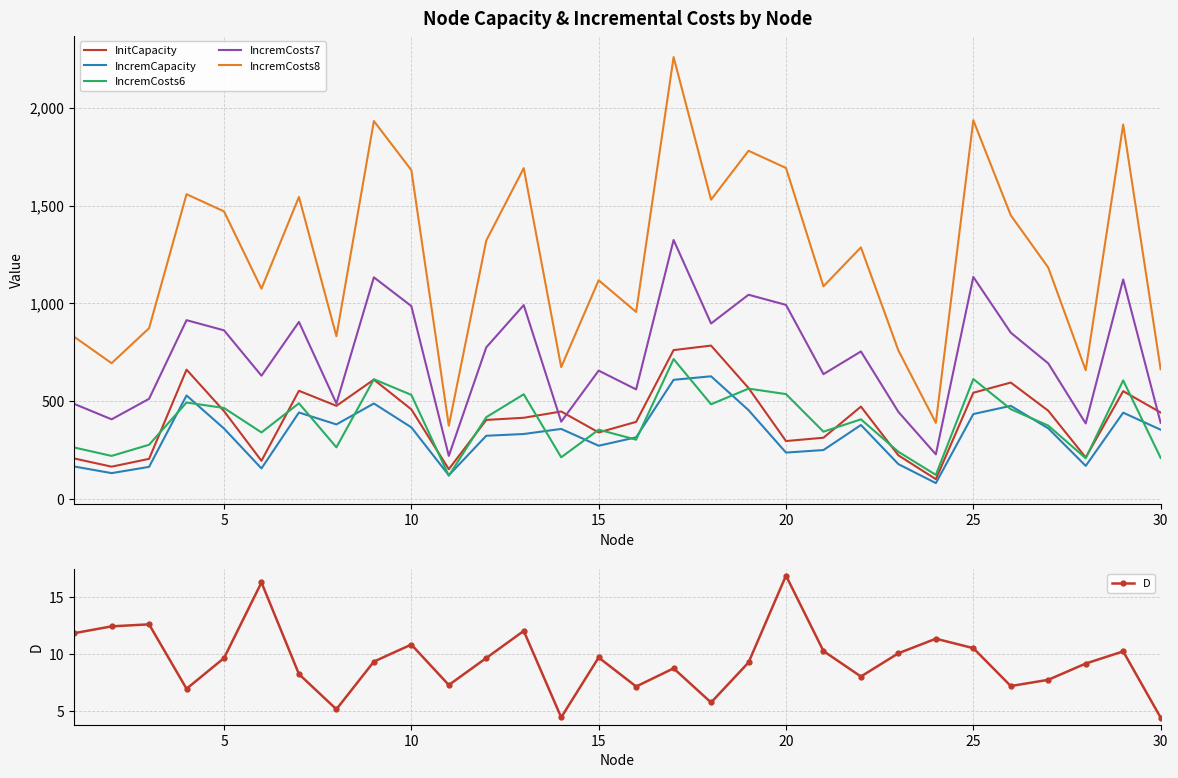

True or false: InitCapacity and IncremCosts8 intersect in this chart.

False